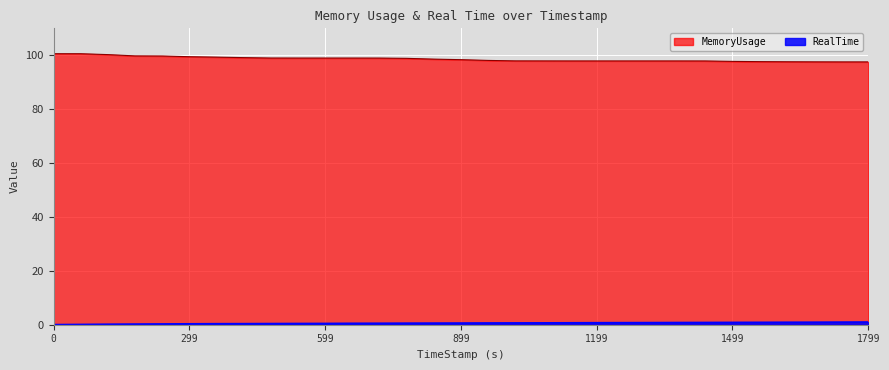

Is the value of MemoryUsage at 779.96 greater than the value of RealTime at 1679.96?

Yes